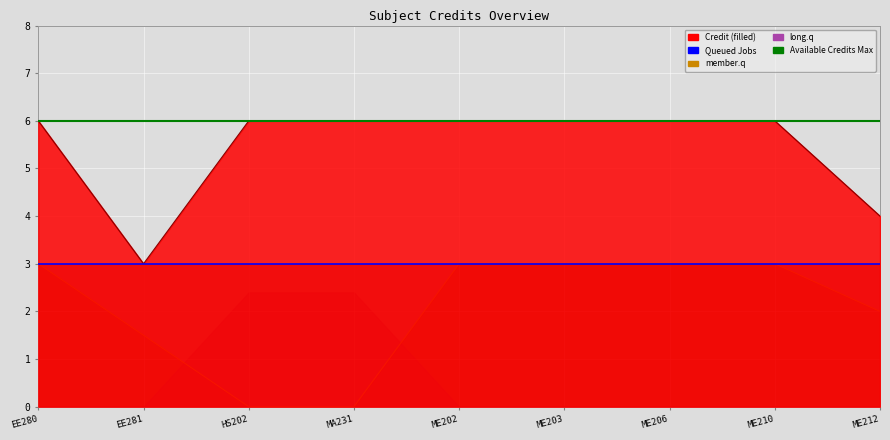

What is the value of the 6th point from the left?

6